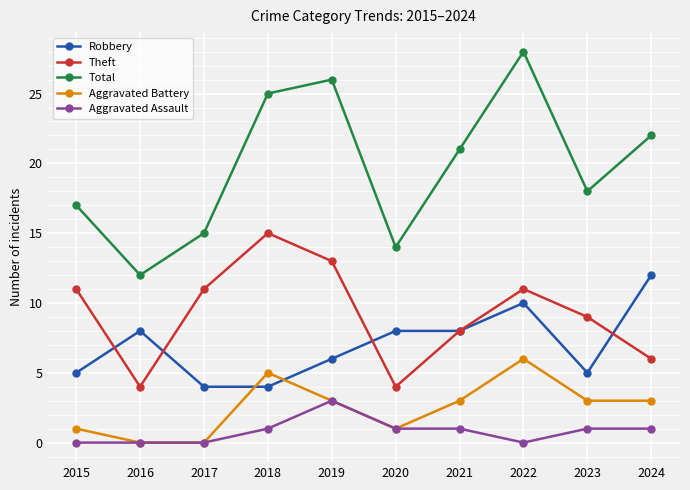

Reading left to right, transcribe all the data shown in this chart.

Robbery: 5	8	4	4	6	8	8	10	5	12
Theft: 11	4	11	15	13	4	8	11	9	6
Total: 17	12	15	25	26	14	21	28	18	22
Aggravated Battery: 1	0	0	5	3	1	3	6	3	3
Aggravated Assault: 0	0	0	1	3	1	1	0	1	1